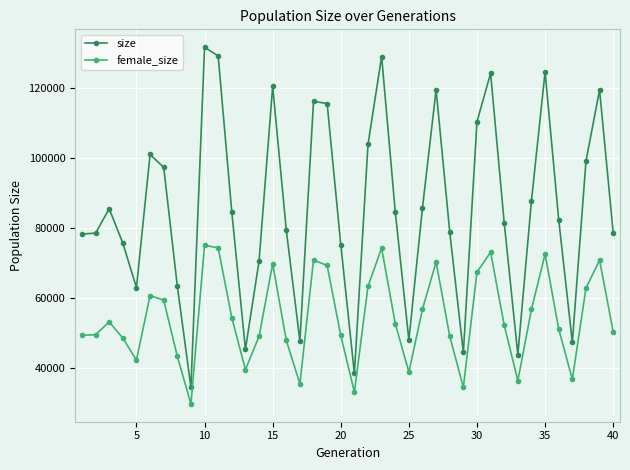

List the series in order of their peak value, lowest first.

female_size, size